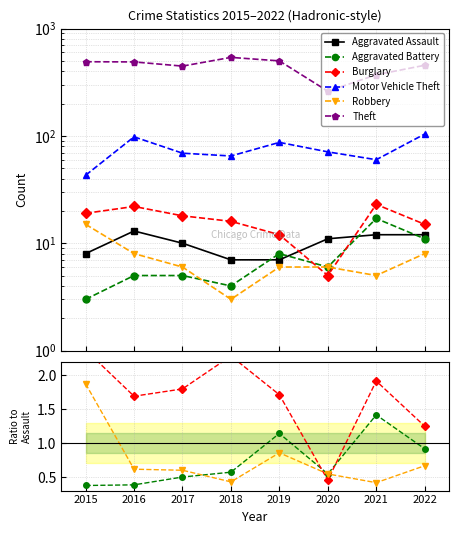

True or false: Aggravated Battery and Theft cross at least once.

False